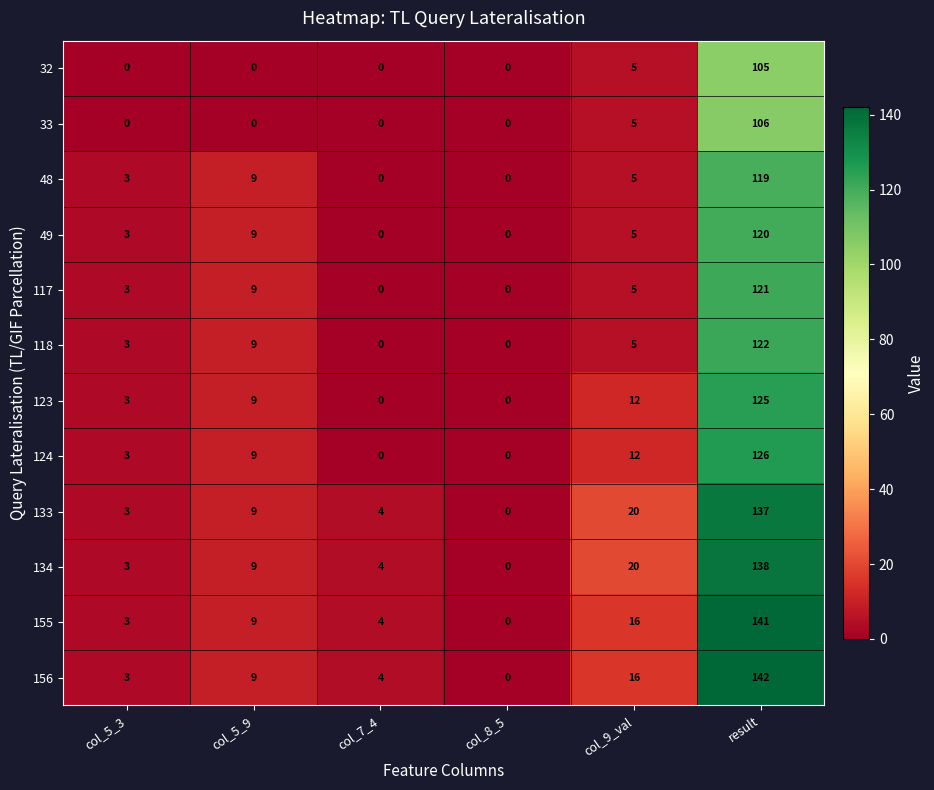

Where is 49 nearest to the value 60?

col_5_9